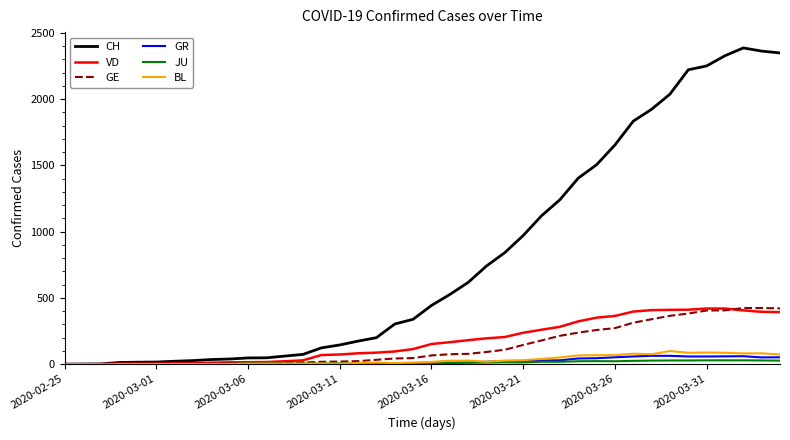

Which series has the largest total across all categories?

CH